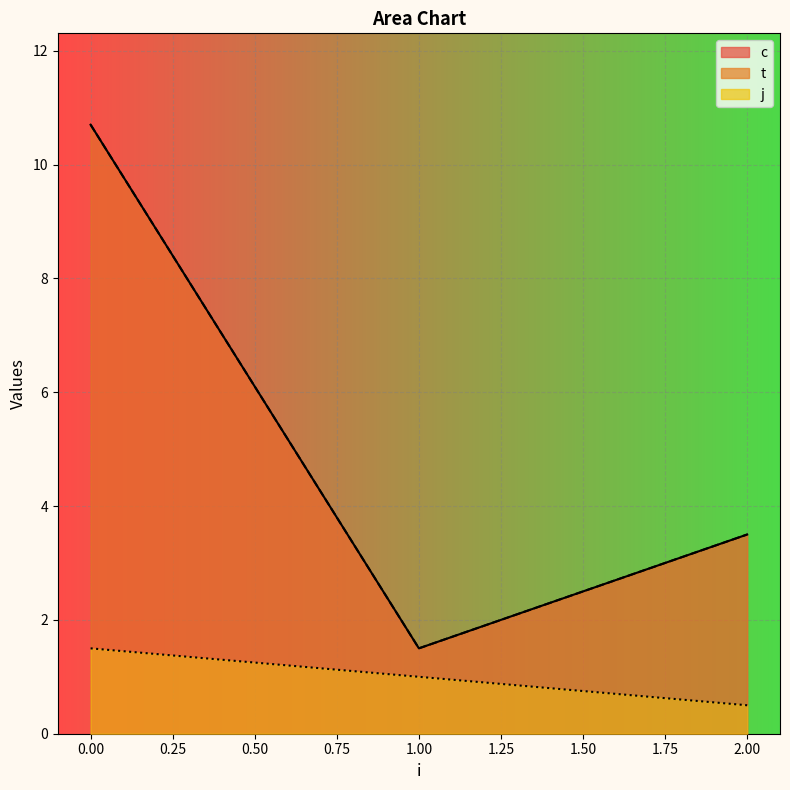

Does the chart display data point markers on the line(s)?

No